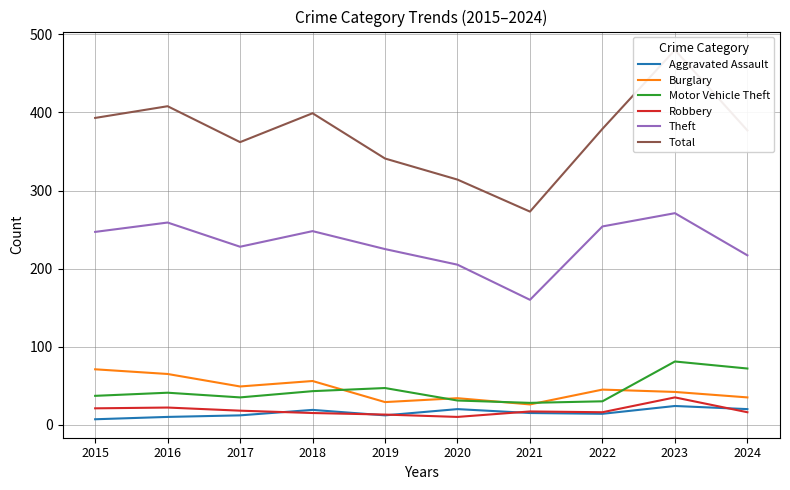

Reading left to right, list all the values displayed in this chart.

Aggravated Assault: 2015=7	2016=10	2017=12	2018=19	2019=12	2020=20	2021=15	2022=14	2023=24	2024=20
Burglary: 2015=71	2016=65	2017=49	2018=56	2019=29	2020=34	2021=26	2022=45	2023=42	2024=35
Motor Vehicle Theft: 2015=37	2016=41	2017=35	2018=43	2019=47	2020=31	2021=28	2022=30	2023=81	2024=72
Robbery: 2015=21	2016=22	2017=18	2018=15	2019=13	2020=10	2021=17	2022=16	2023=35	2024=16
Theft: 2015=247	2016=259	2017=228	2018=248	2019=225	2020=205	2021=160	2022=254	2023=271	2024=217
Total: 2015=393	2016=408	2017=362	2018=399	2019=341	2020=314	2021=273	2022=379	2023=480	2024=377